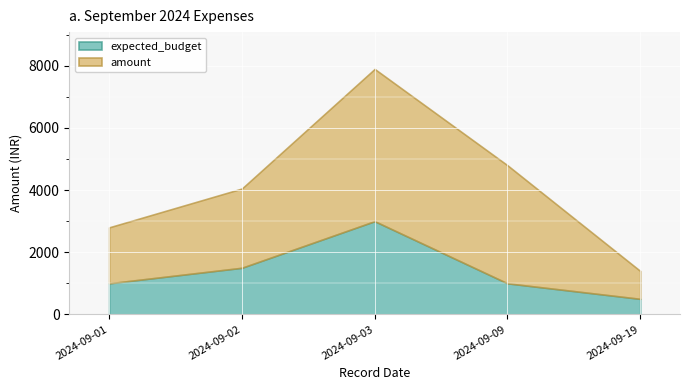

What value does the expected_budget series have at 2024-09-19?

500